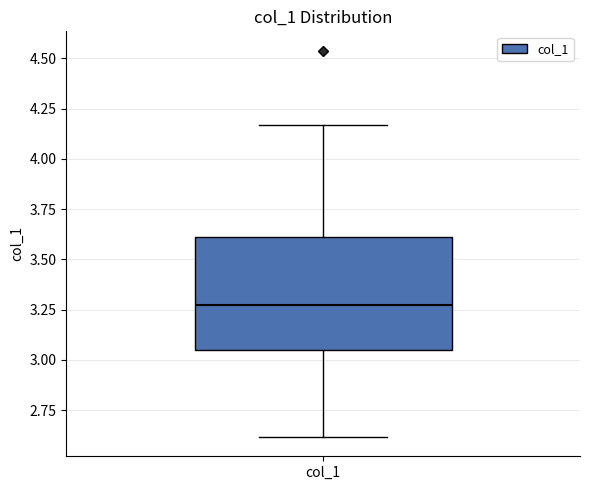

Transcribe this box plot: give where the median line is, the range the box spans, and where the two whiskers end, as read against the y-axis. The values are not printed on the chart, so give them approximately, as read against the axis.

median 3.25, box 3.05 to 3.60, whiskers 2.60 to 4.15